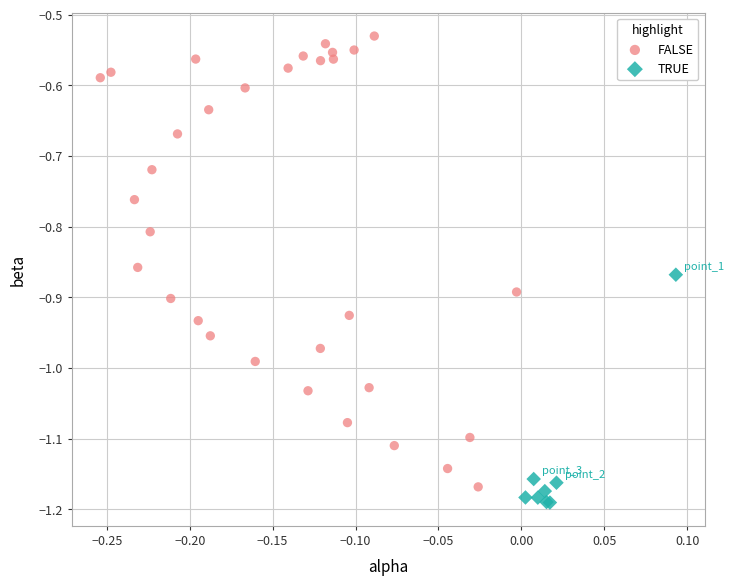

Which series reaches the maximum Y coordinate?

FALSE